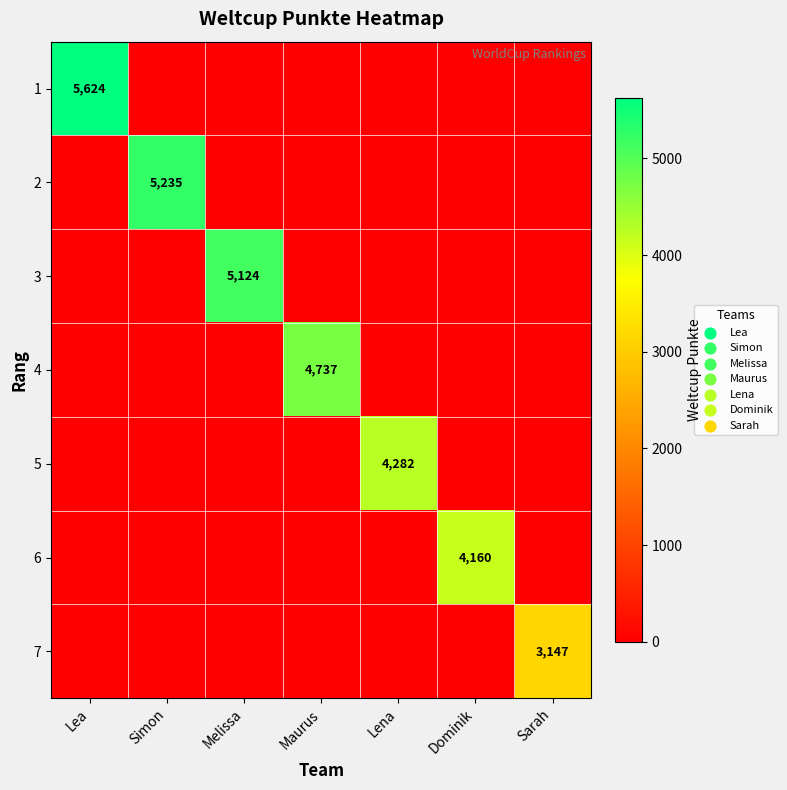

Between Lena and Dominik, which is larger?

Lena